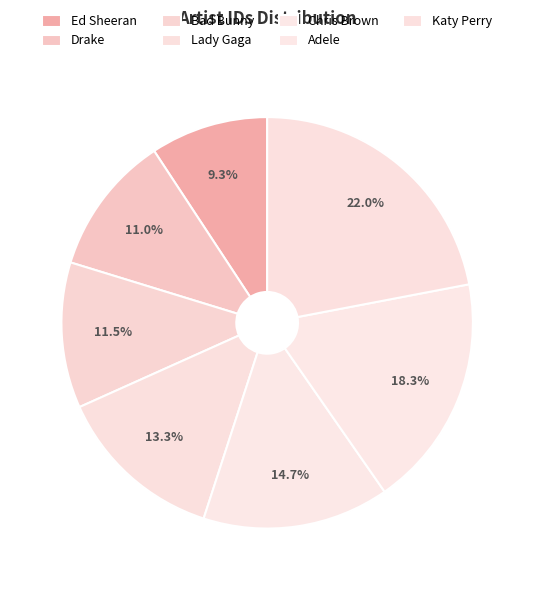

What is the ratio of the value at Drake to the value at Chris Brown?

0.8